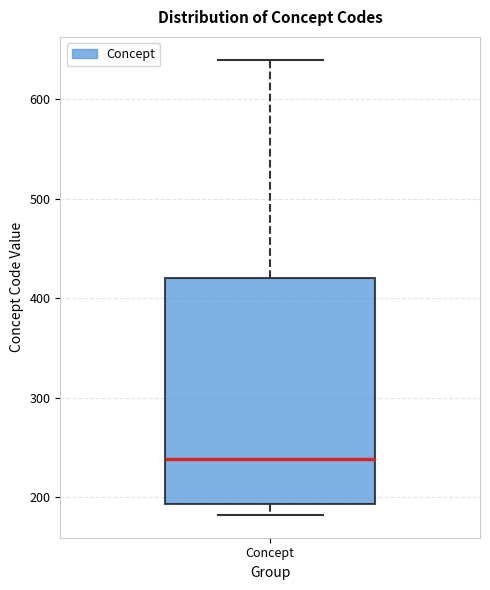

Where is the upper edge of the box for Concept on the y-axis? The values are not printed on the chart, so give them approximately, as read against the axis.

420